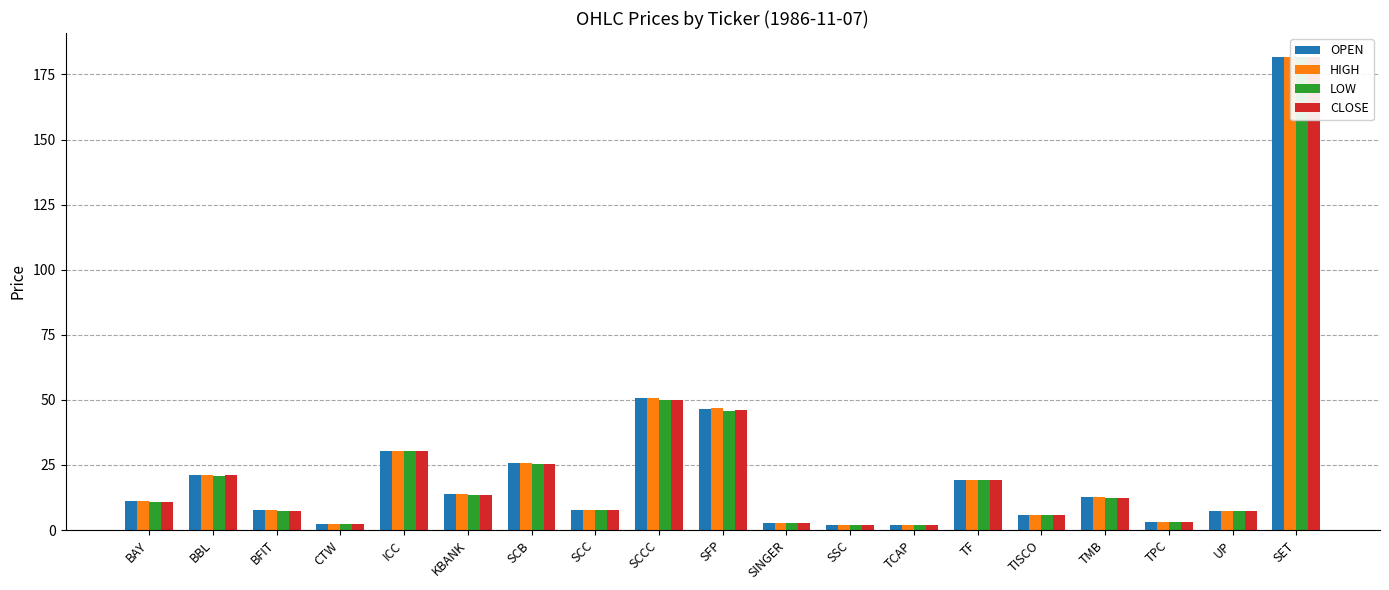

Where does the HIGH series first go above 11?

BAY